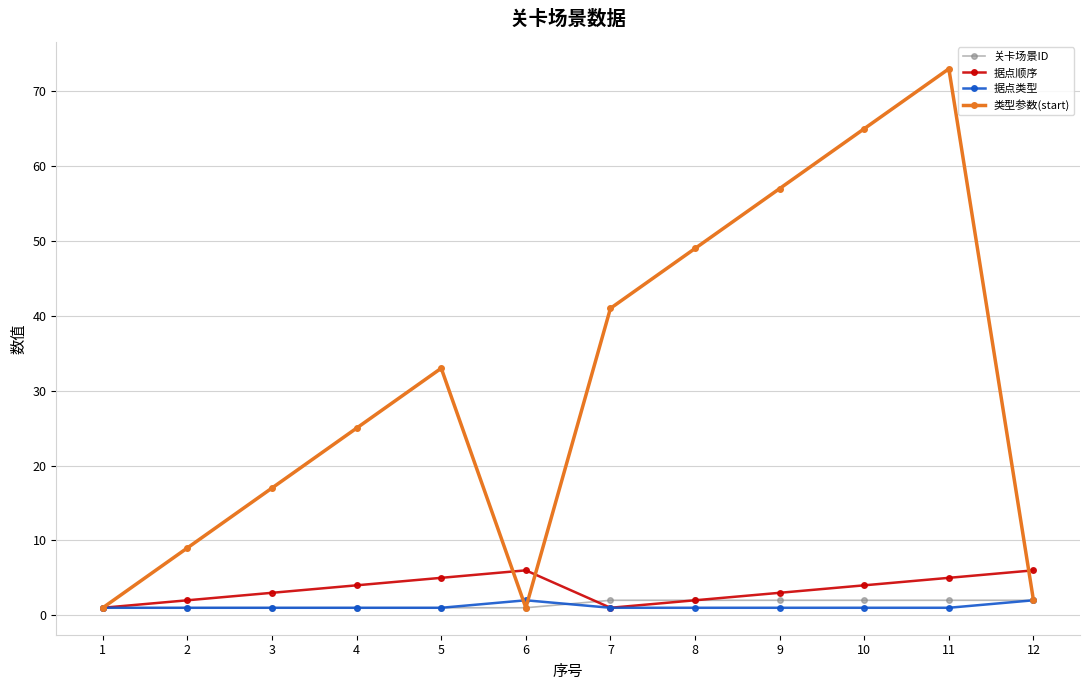

True or false: 类型参数(start) has more than 2 points higher than both neighbors.

False